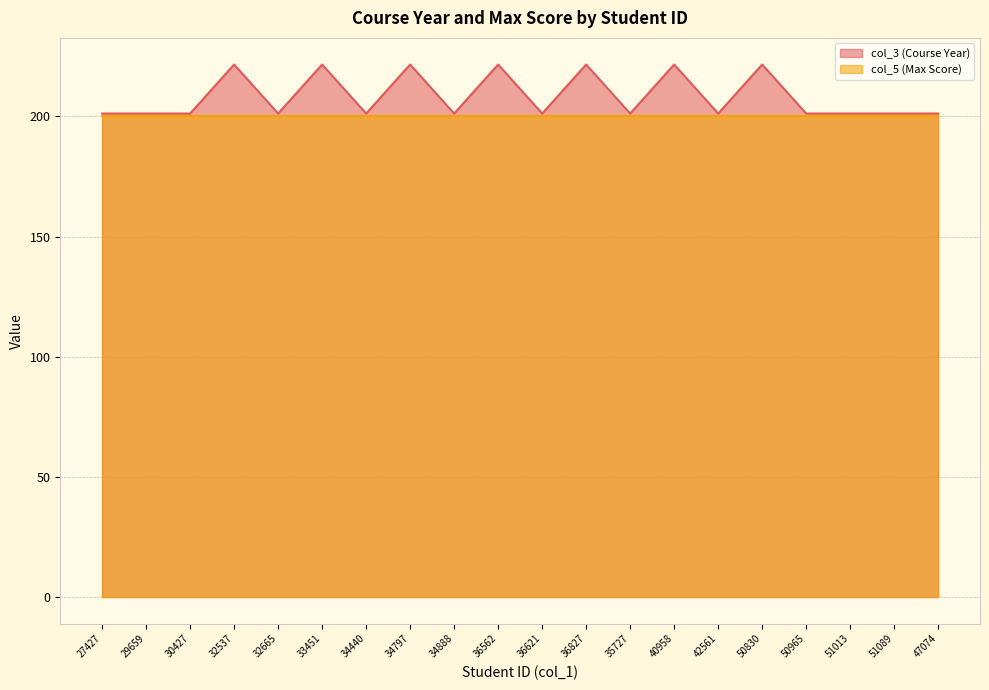

Reading left to right, list all the values displayed in this chart.

27427=201.2	29659=201.2	30427=201.2	32537=221.6	32665=201.2	33451=221.6	34440=201.2	34797=221.6	34888=201.2	36562=221.6	36621=201.2	36827=221.6	35727=201.2	40958=221.6	42561=201.2	50830=221.6	50965=201.2	51013=201.2	51089=201.2	47074=201.2